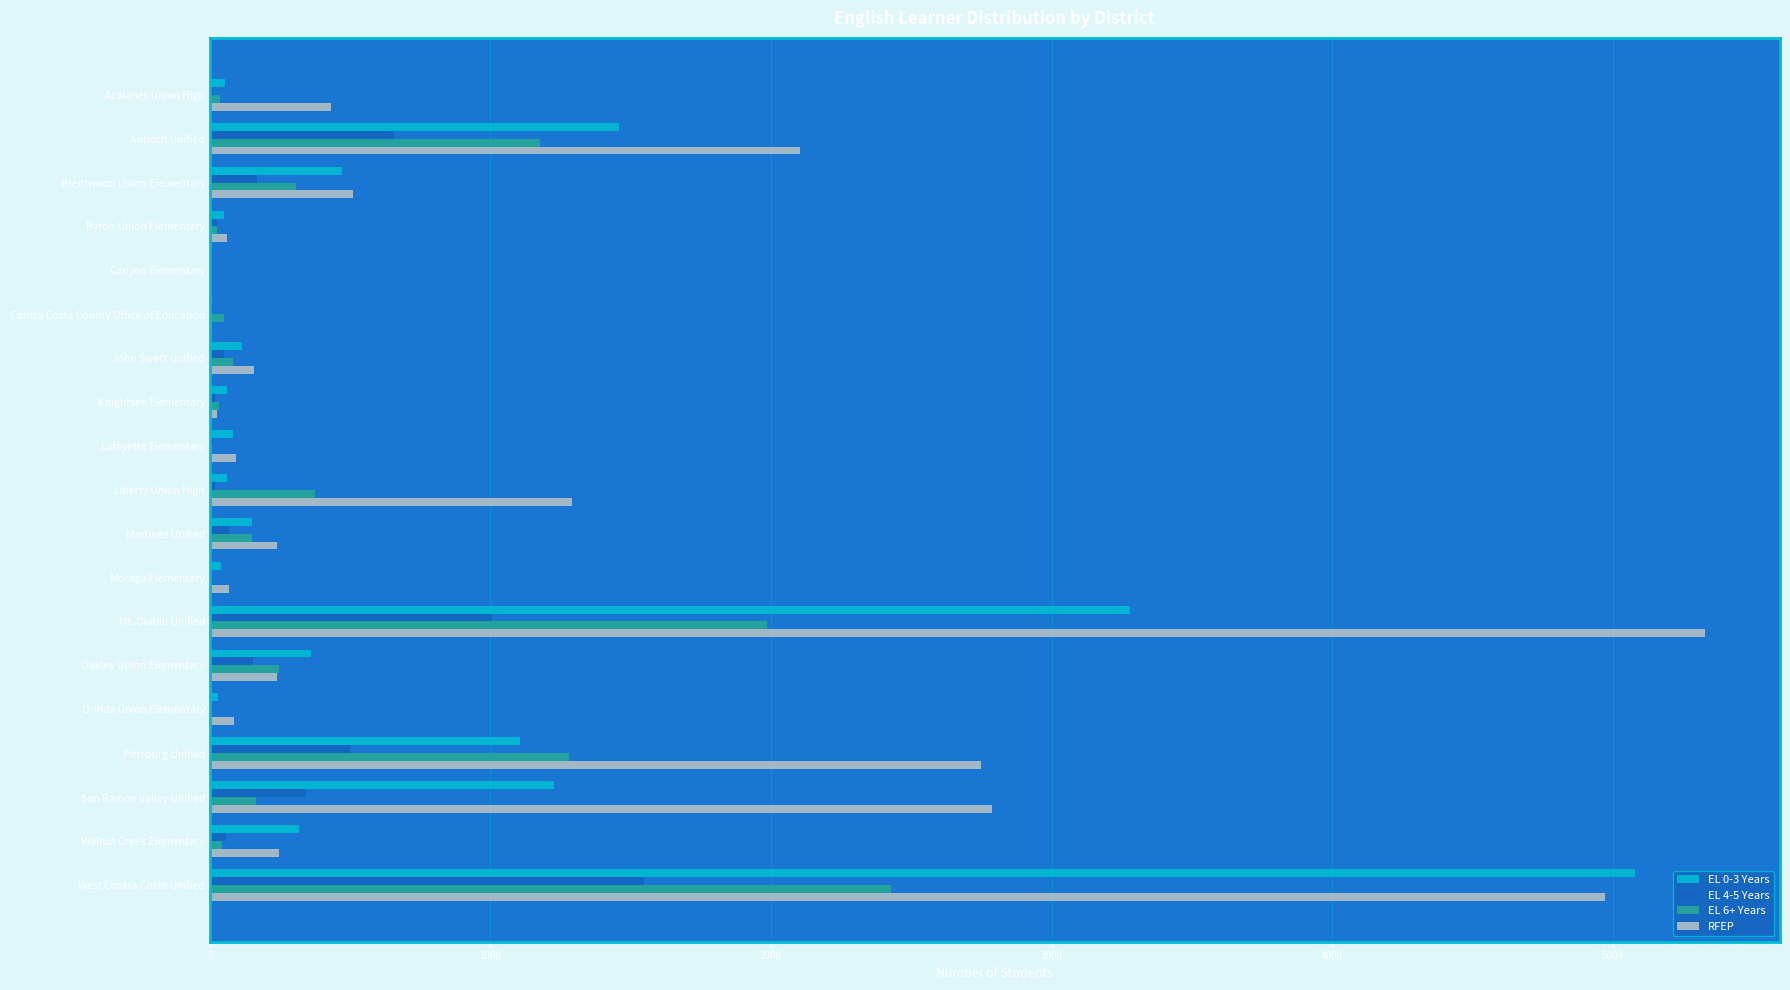

Which series changed the most between Oakley Union Elementary and San Ramon Valley Unified?

RFEP